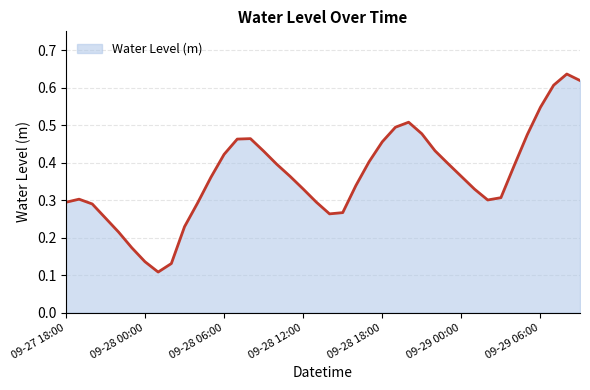

Does the chart display data point markers on the line(s)?

No